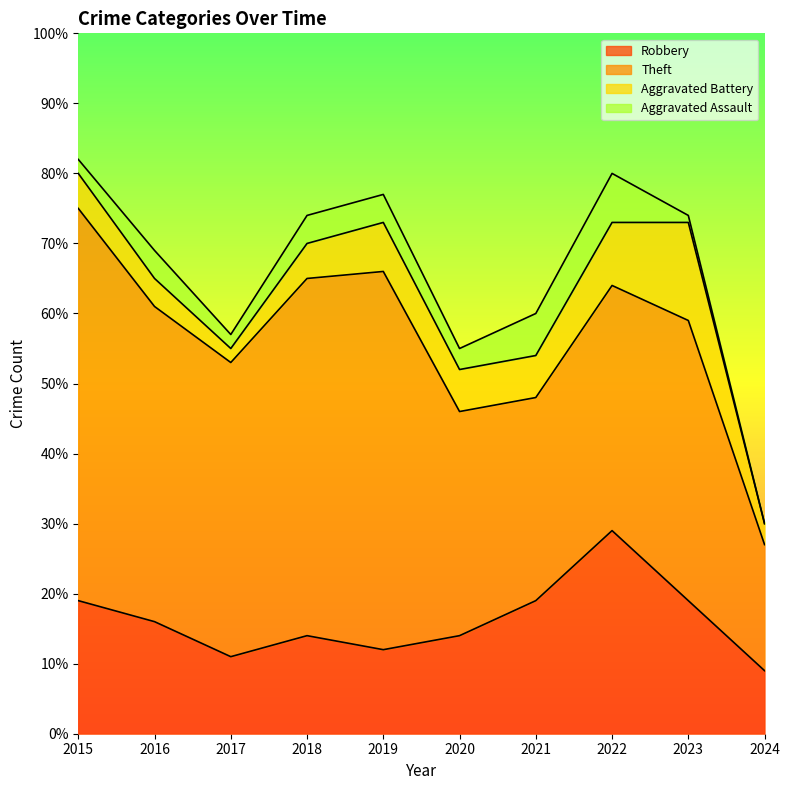

True or false: Aggravated Assault and Robbery intersect in this chart.

False